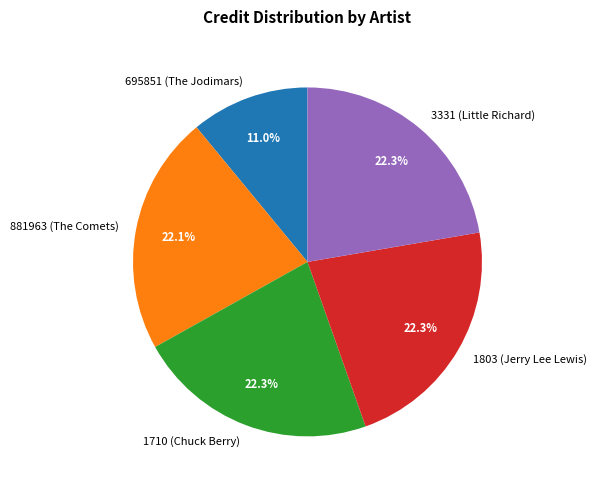

Which category has the smallest portion of the pie?

695851 (The Jodimars)